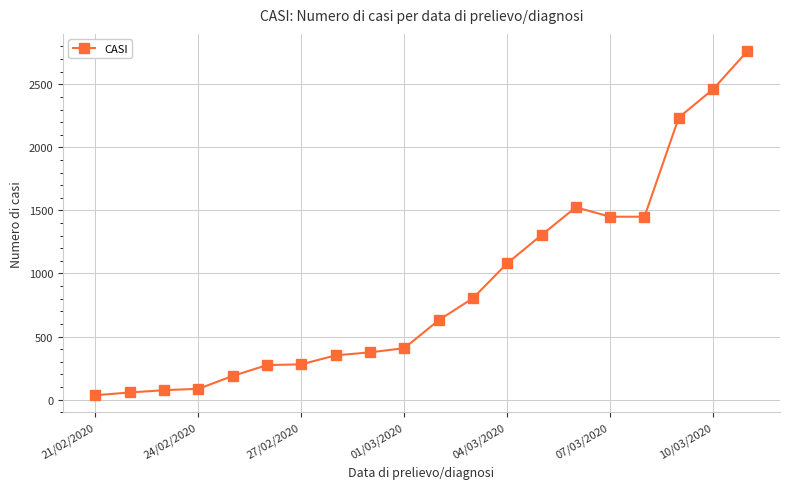

True or false: there are more than 0 points higher than both neighbors.

True